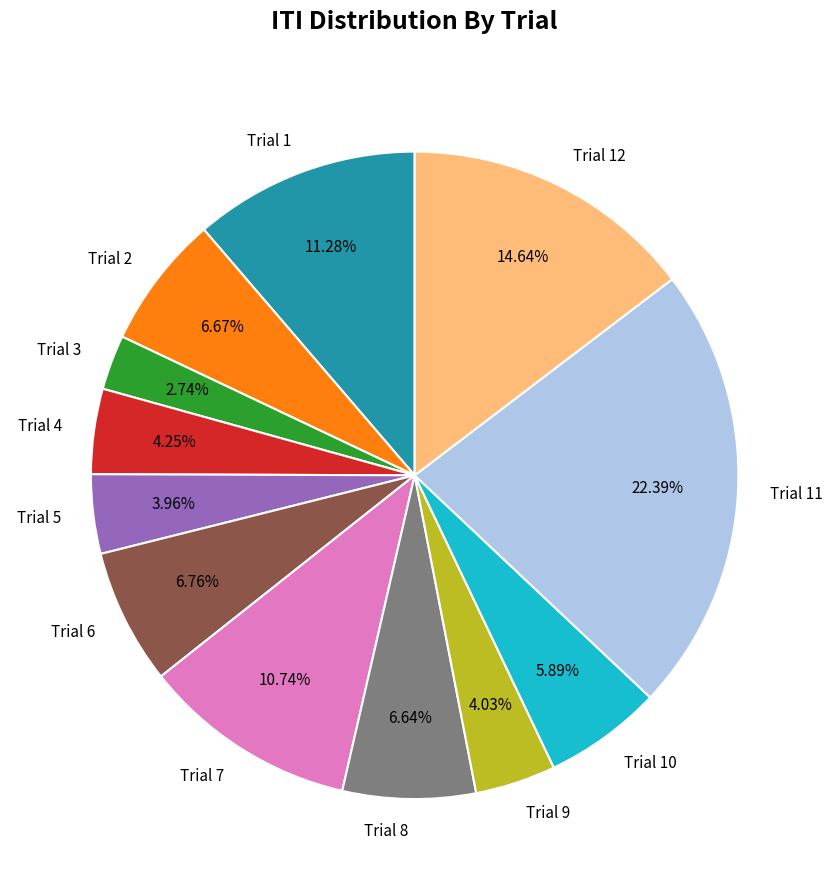

Between Trial 3 and Trial 10, which is larger?

Trial 10